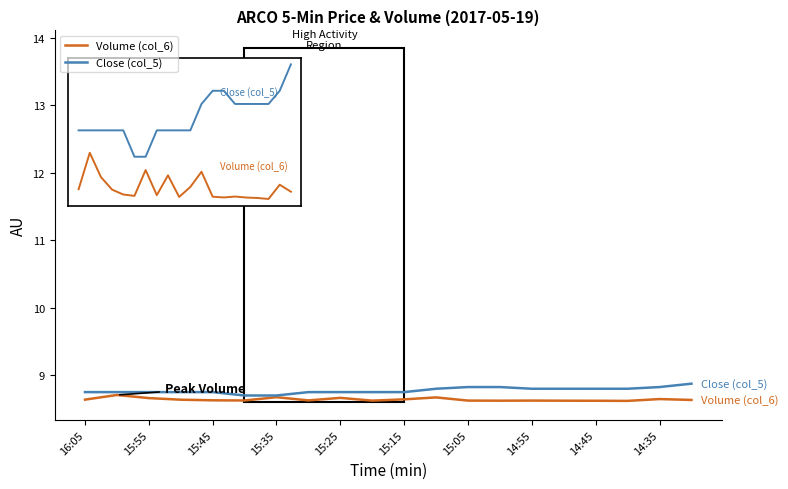

What is the highest value of the Close (col_5) series?

8.9